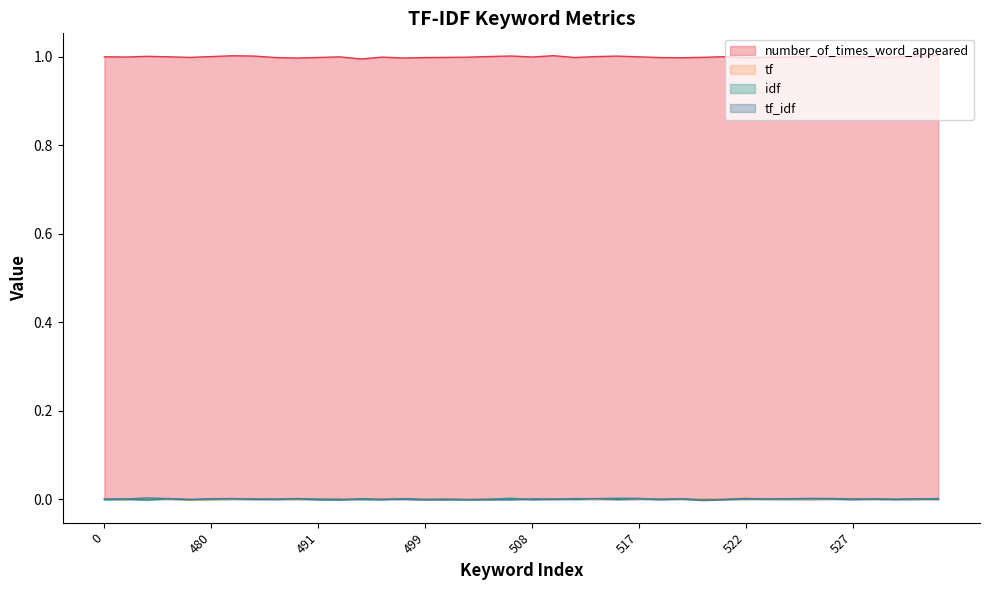

Which series has the largest range (max minus min)?

number_of_times_word_appeared